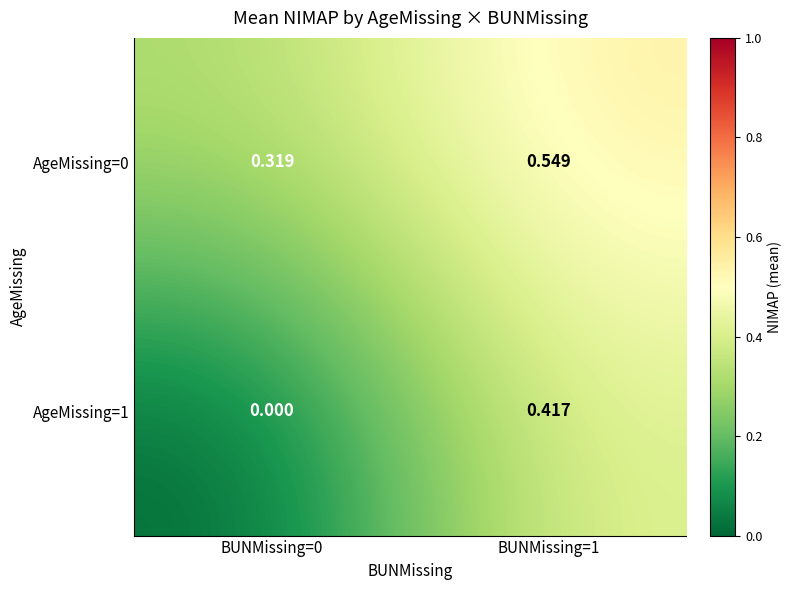

Is the value of AgeMissing=0 at BUNMissing=0 greater than the value of AgeMissing=1 at BUNMissing=0?

Yes